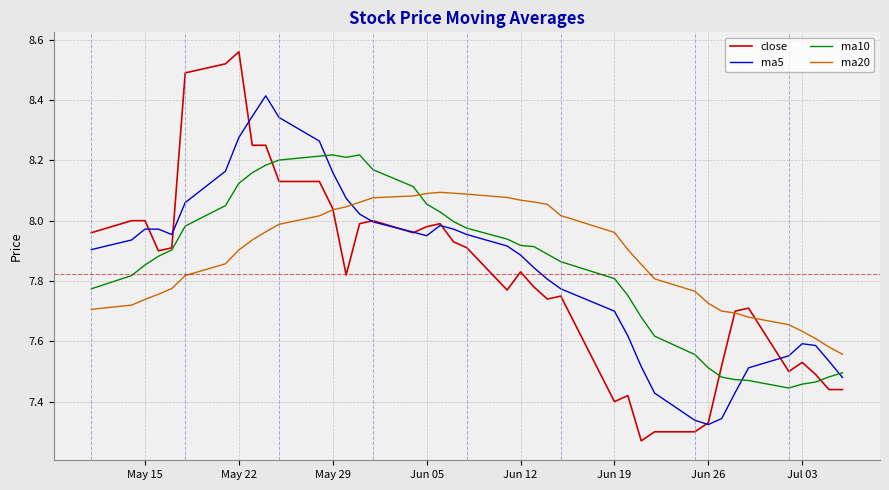

Which series has the widest spread of values?

close